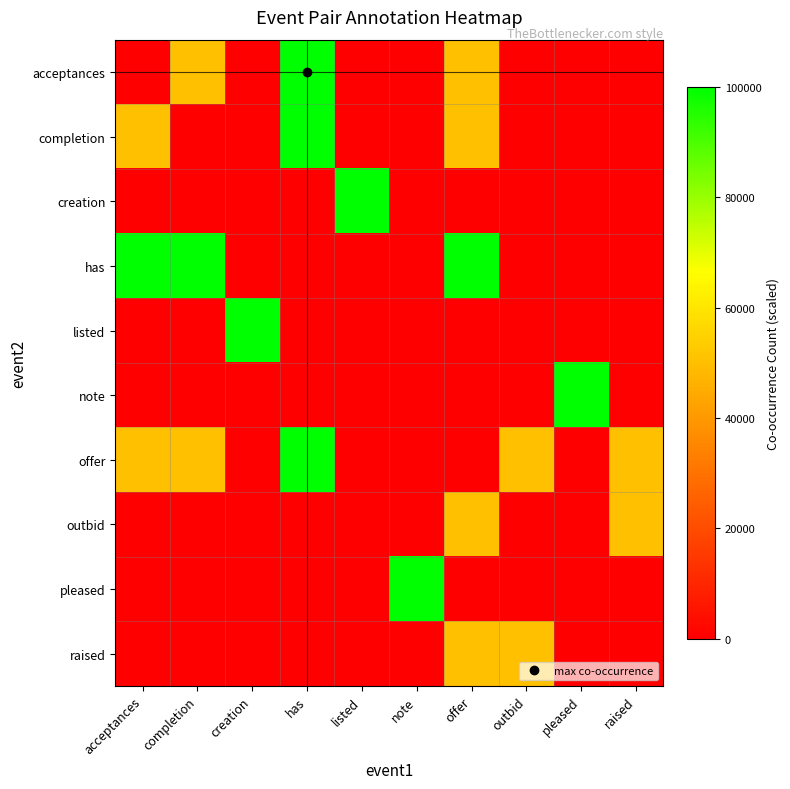

Reading left to right, list all the values displayed in this chart.

acceptances: acceptances=0	completion=50000	creation=0	has=100000	listed=0	note=0	offer=50000	outbid=0	pleased=0	raised=0
completion: acceptances=50000	completion=0	creation=0	has=100000	listed=0	note=0	offer=50000	outbid=0	pleased=0	raised=0
creation: acceptances=0	completion=0	creation=0	has=0	listed=100000	note=0	offer=0	outbid=0	pleased=0	raised=0
has: acceptances=100000	completion=100000	creation=0	has=0	listed=0	note=0	offer=100000	outbid=0	pleased=0	raised=0
listed: acceptances=0	completion=0	creation=100000	has=0	listed=0	note=0	offer=0	outbid=0	pleased=0	raised=0
note: acceptances=0	completion=0	creation=0	has=0	listed=0	note=0	offer=0	outbid=0	pleased=100000	raised=0
offer: acceptances=50000	completion=50000	creation=0	has=100000	listed=0	note=0	offer=0	outbid=50000	pleased=0	raised=50000
outbid: acceptances=0	completion=0	creation=0	has=0	listed=0	note=0	offer=50000	outbid=0	pleased=0	raised=50000
pleased: acceptances=0	completion=0	creation=0	has=0	listed=0	note=100000	offer=0	outbid=0	pleased=0	raised=0
raised: acceptances=0	completion=0	creation=0	has=0	listed=0	note=0	offer=50000	outbid=50000	pleased=0	raised=0